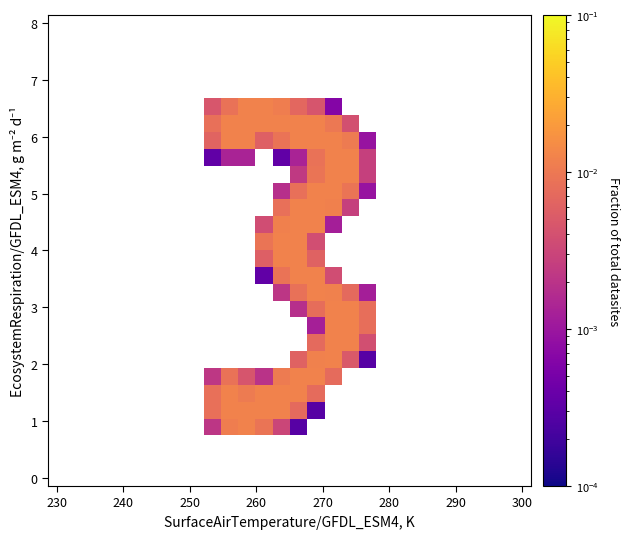

How many series are shown in this chart?

28